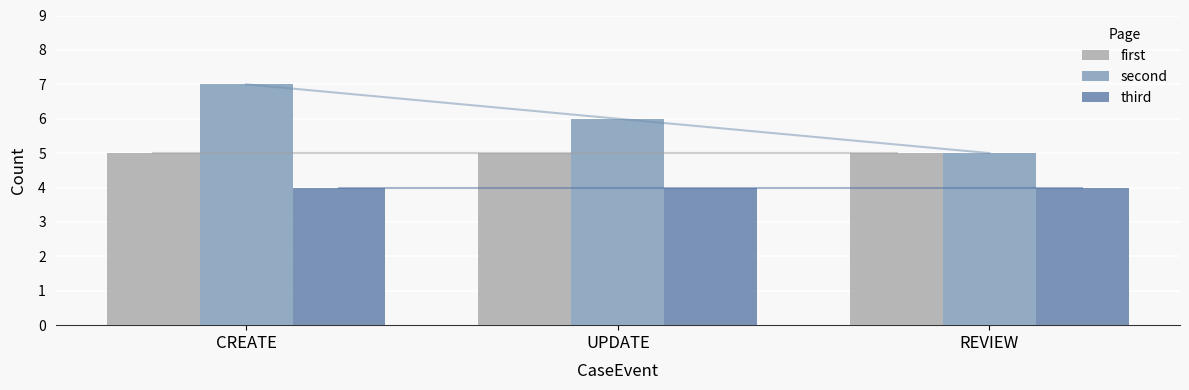

What is the sum of all third values?

12